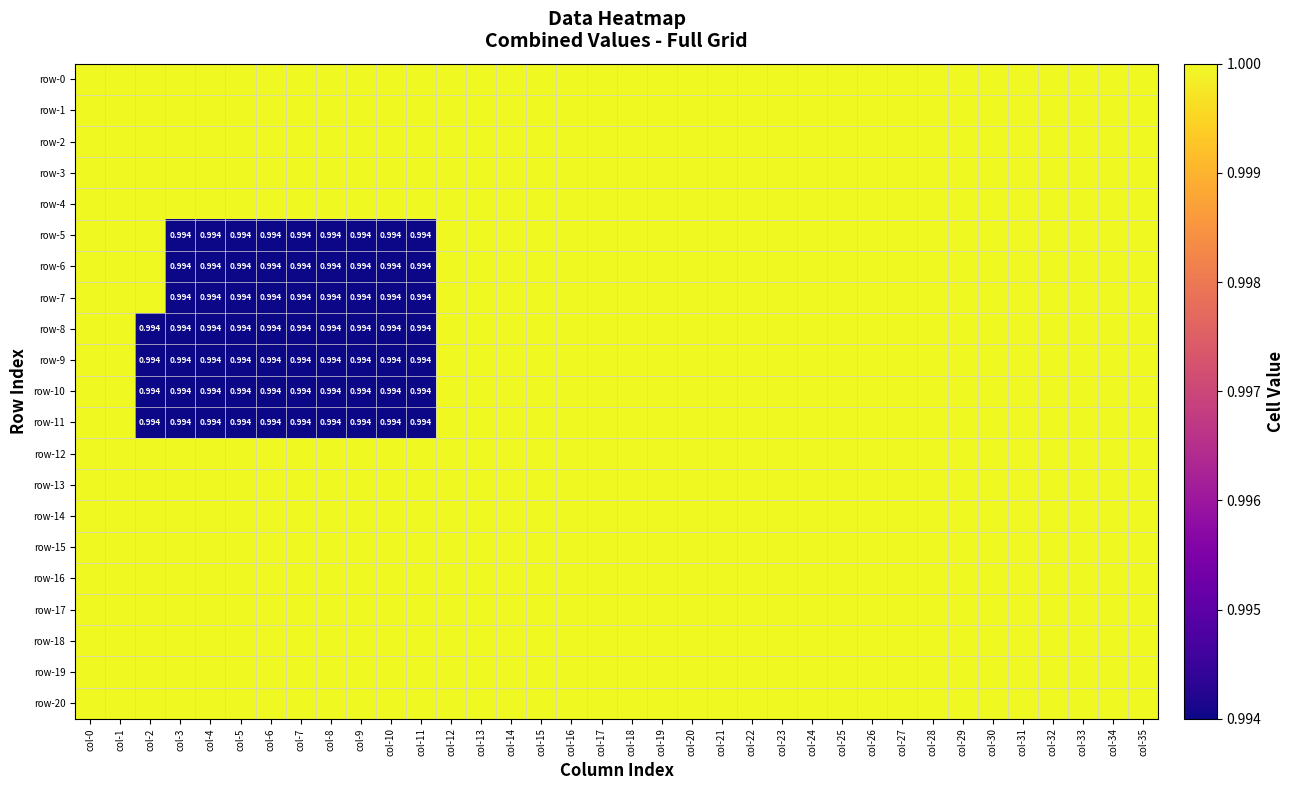

Which series has the largest total across all categories?

row-0